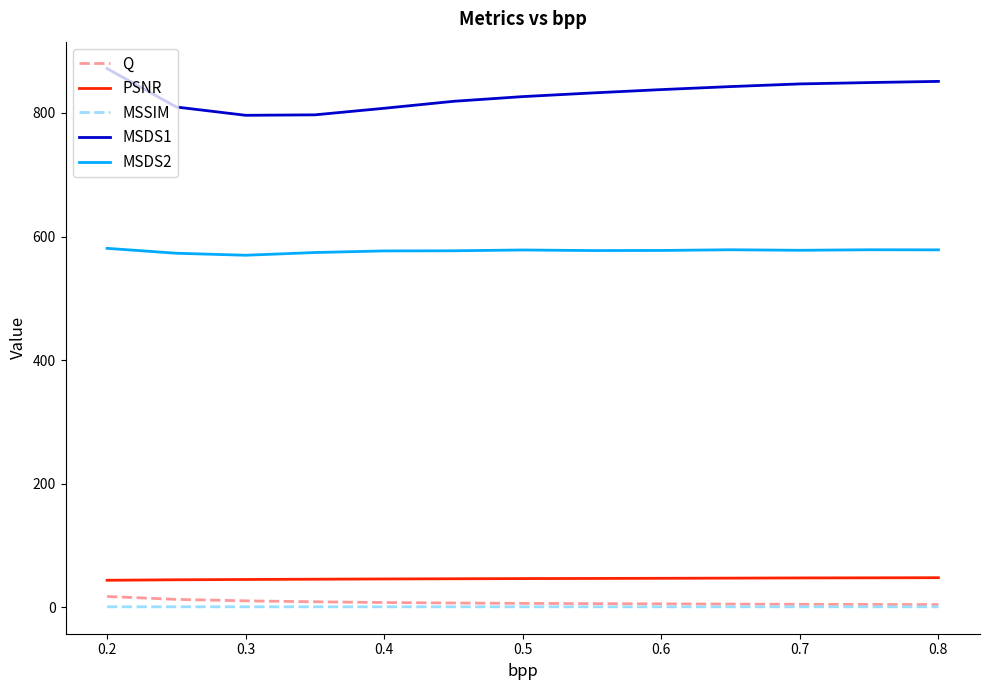

What is the maximum value for MSDS2?

581.0